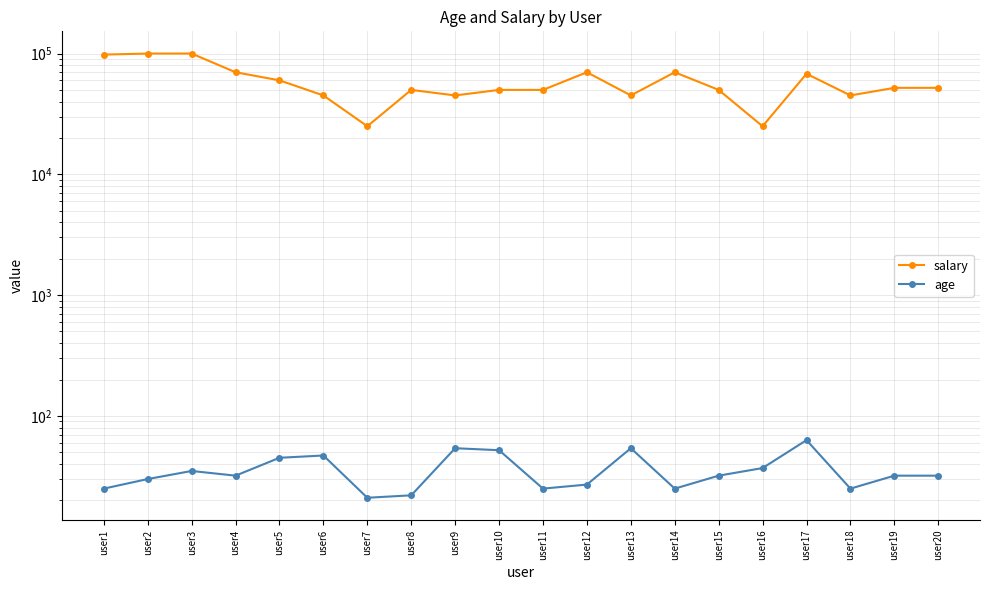

What is the total value across all series at user14?

70025